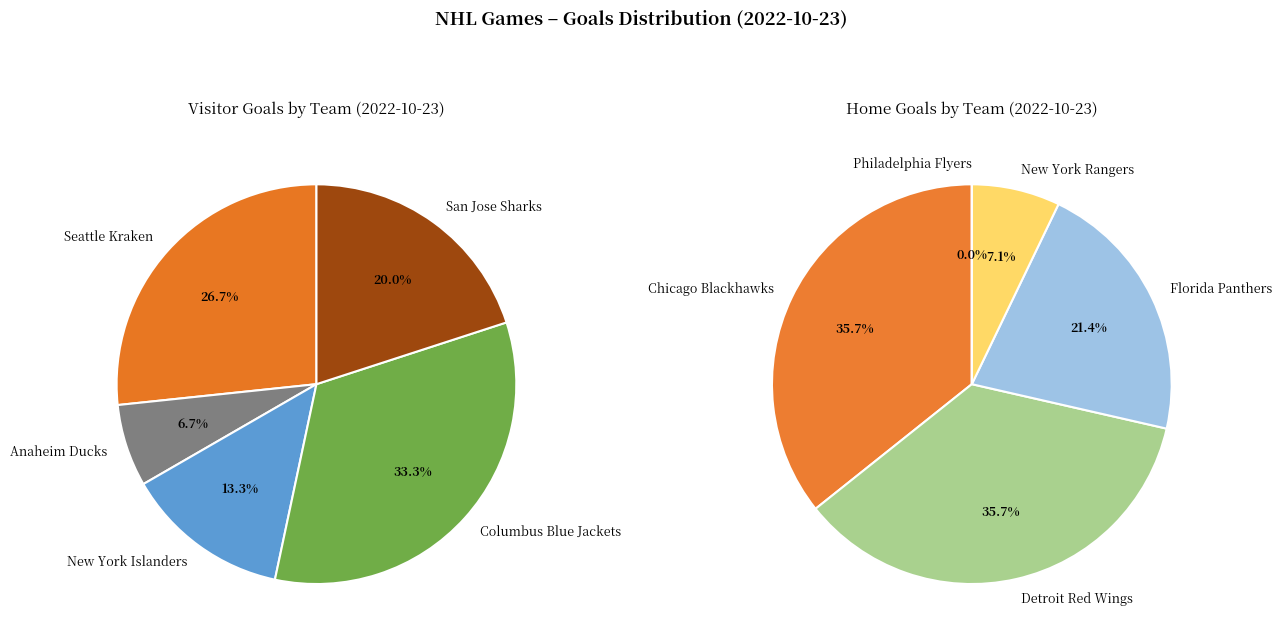

Which series has the largest range (max minus min)?

Home Goals